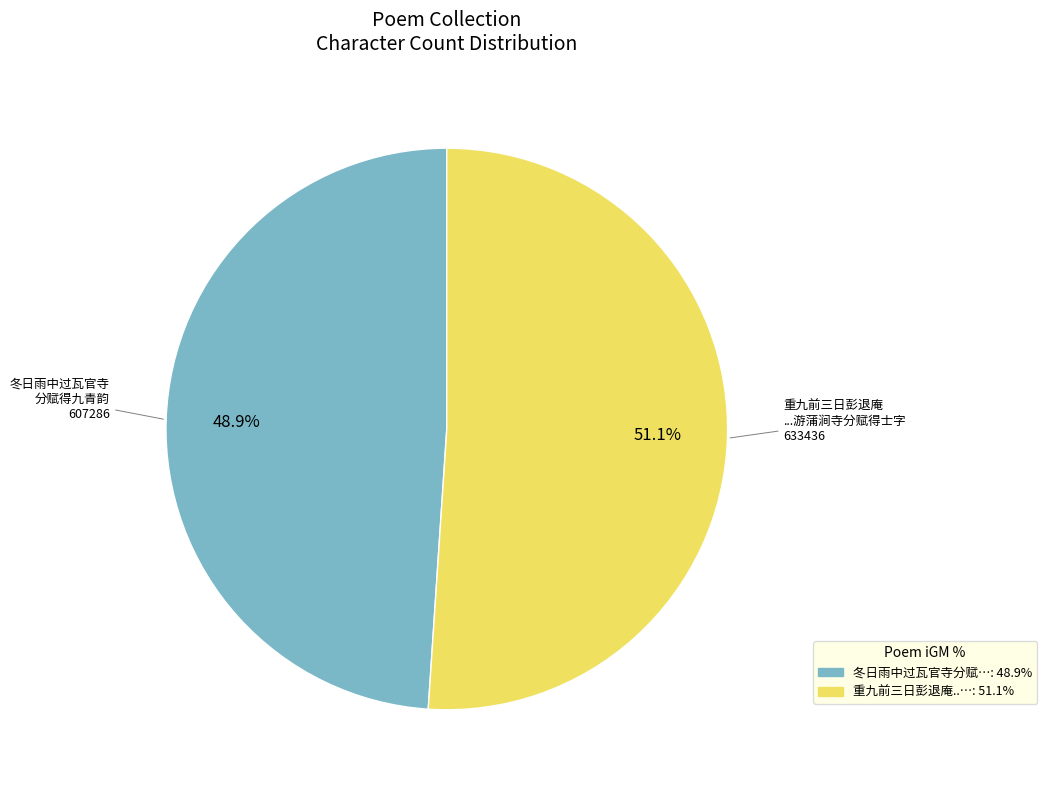

Is there any slice that represents more than half of the pie?

Yes